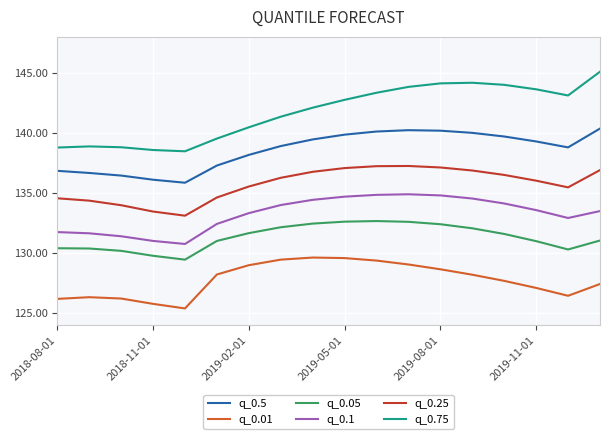

What is the minimum value for q_0.5?

135.8